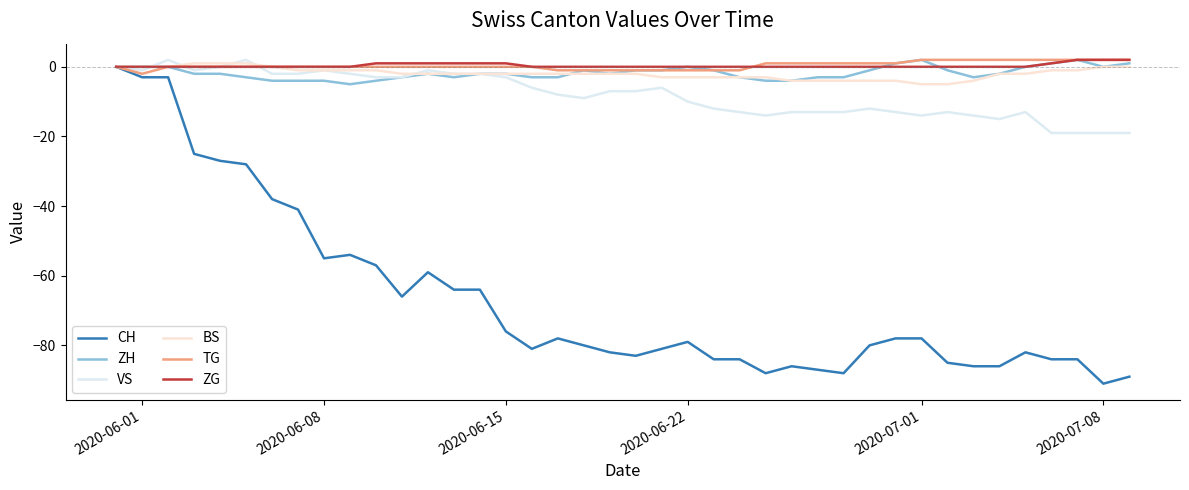

Which series has the widest spread of values?

CH